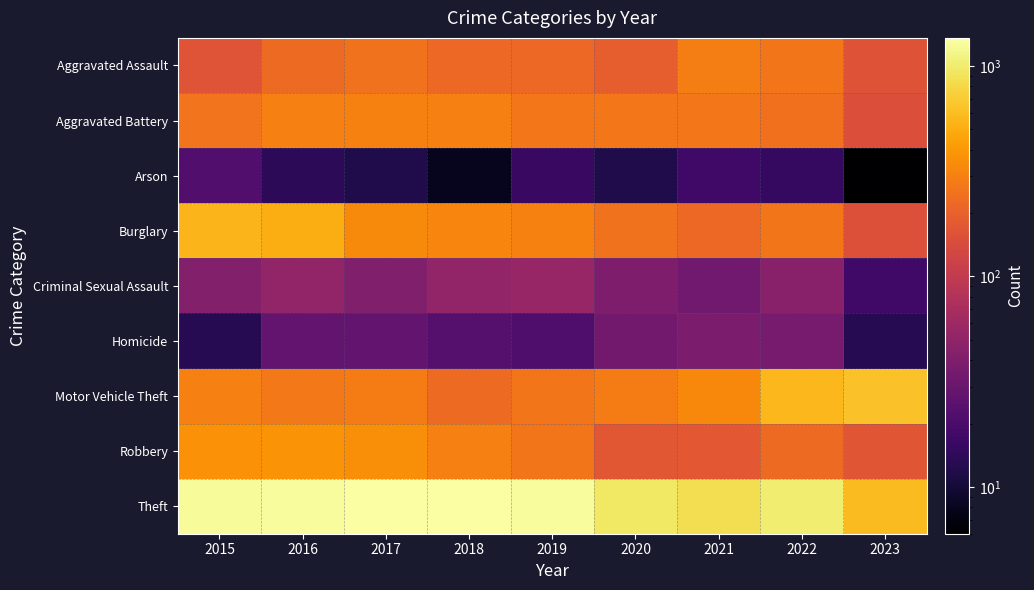

At how many categories does at least one series exceed 456?

9